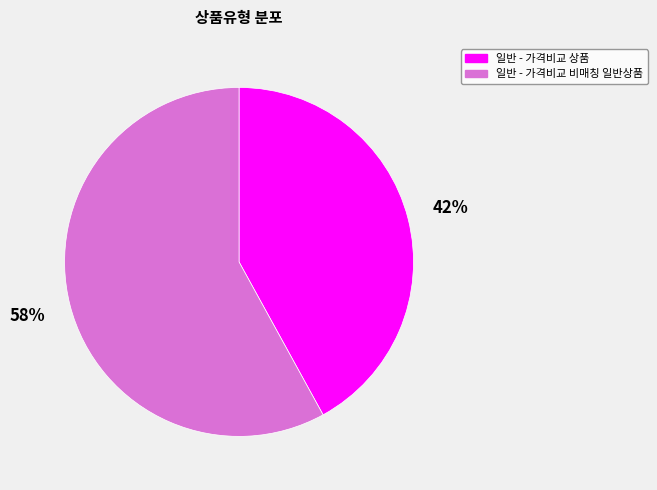

Does any single category account for the majority?

Yes